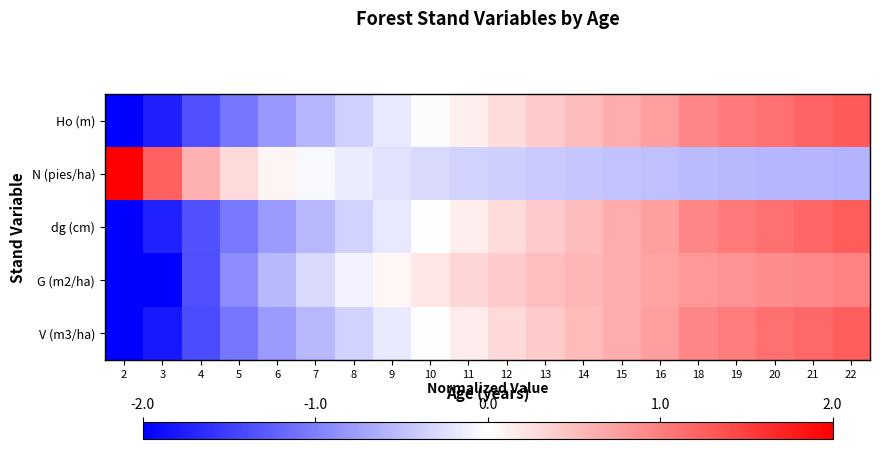

Reading left to right, list all the values displayed in this chart.

Ho (m): 2=-2.2	3=-1.7	4=-1.4	5=-1.1	6=-0.8	7=-0.6	8=-0.4	9=-0.2	10=-0.0	11=0.1	12=0.3	13=0.4	14=0.5	15=0.6	16=0.8	18=0.9	19=1.0	20=1.1	21=1.2	22=1.3
N (pies/ha): 2=3.9	3=1.2	4=0.6	5=0.3	6=0.1	7=-0.1	8=-0.2	9=-0.2	10=-0.3	11=-0.3	12=-0.4	13=-0.4	14=-0.4	15=-0.5	16=-0.5	18=-0.5	19=-0.5	20=-0.6	21=-0.6	22=-0.6
dg (cm): 2=-2.3	3=-1.7	4=-1.4	5=-1.0	6=-0.8	7=-0.6	8=-0.4	9=-0.2	10=-0.0	11=0.1	12=0.3	13=0.4	14=0.5	15=0.6	16=0.7	18=0.9	19=1.0	20=1.1	21=1.2	22=1.3
G (m2/ha): 2=-2.6	3=-2.1	4=-1.4	5=-0.9	6=-0.6	7=-0.3	8=-0.1	9=0.1	10=0.2	11=0.3	12=0.4	13=0.5	14=0.6	15=0.6	16=0.7	18=0.8	19=0.9	20=0.9	21=0.9	22=1.0
V (m3/ha): 2=-2.2	3=-1.8	4=-1.4	5=-1.1	6=-0.8	7=-0.6	8=-0.3	9=-0.2	10=0.0	11=0.2	12=0.3	13=0.4	14=0.5	15=0.6	16=0.8	18=0.9	19=1.0	20=1.1	21=1.2	22=1.3